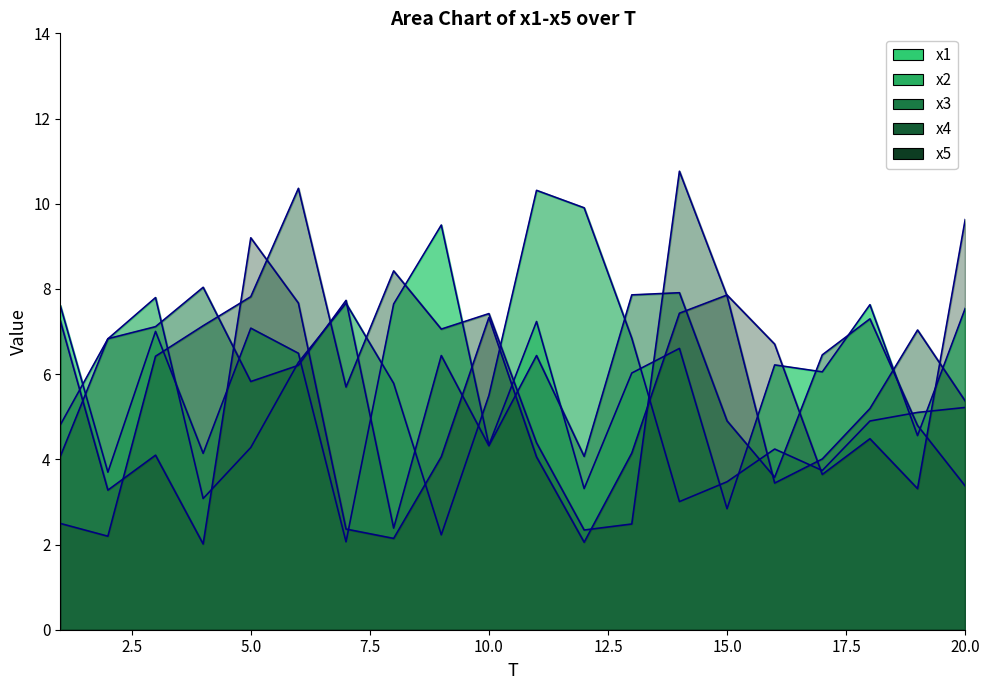

At how many categories does at least one series exceed 8?

9